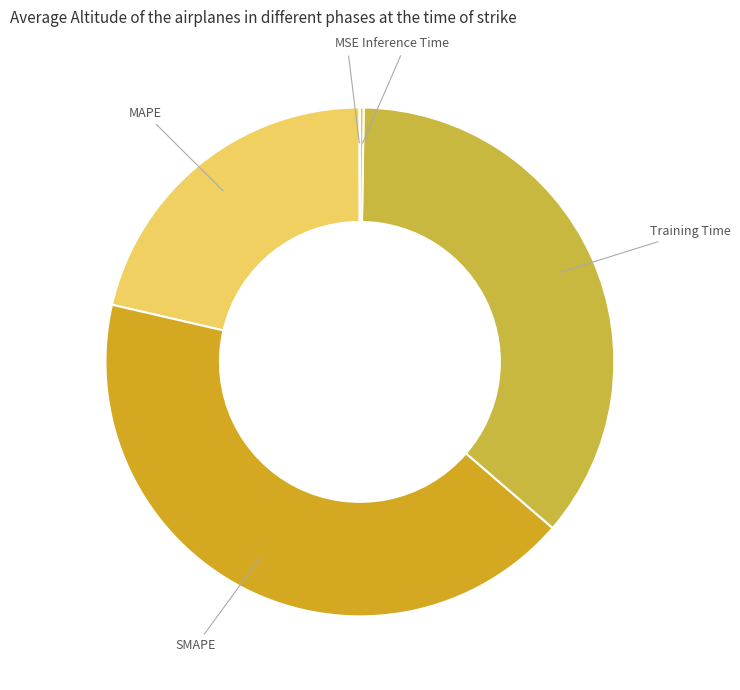

The Training Time slice represents 25% of the pie. True or false?

False